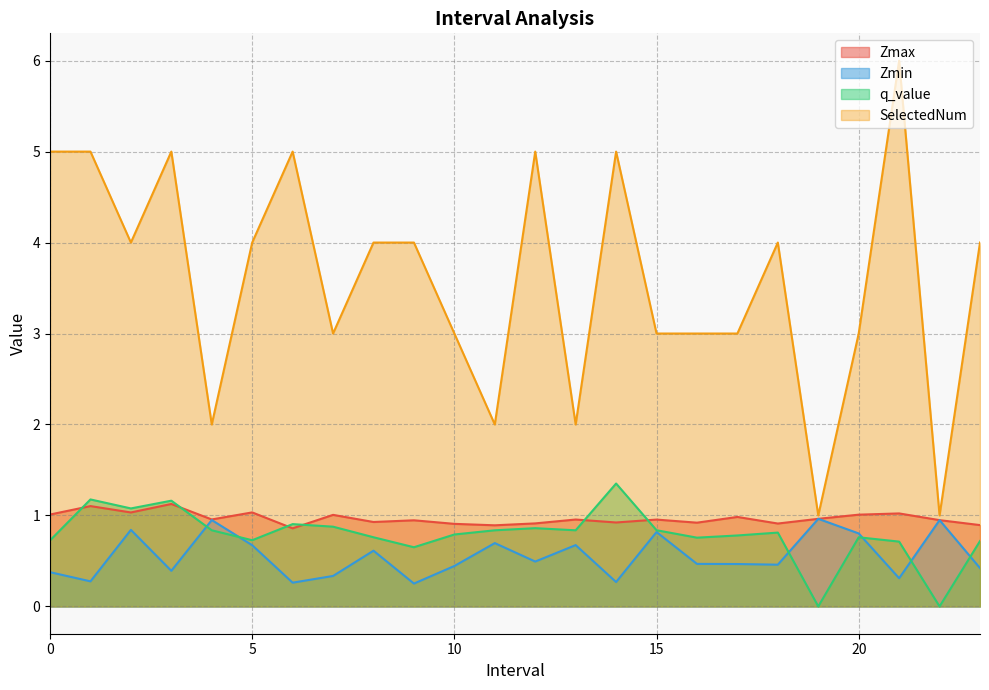

At how many categories does at least one series exceed 2?

19